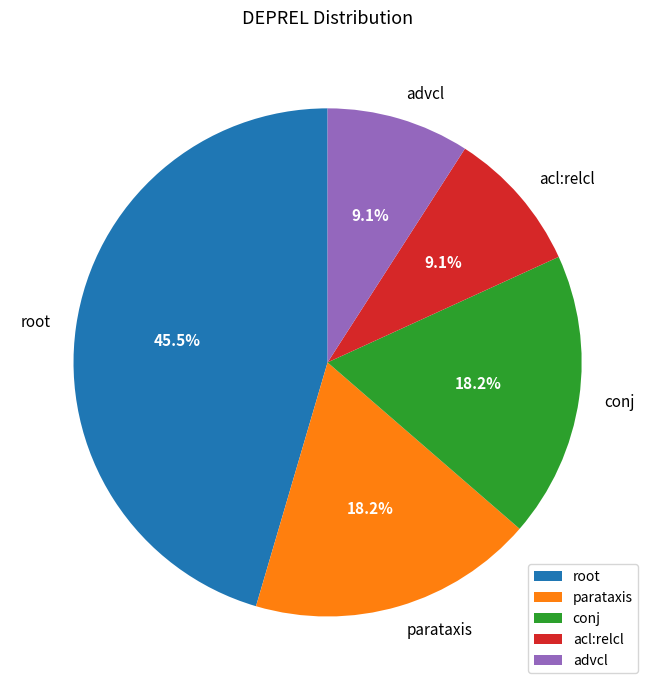

Combined, do root and conj account for over 50%?

Yes